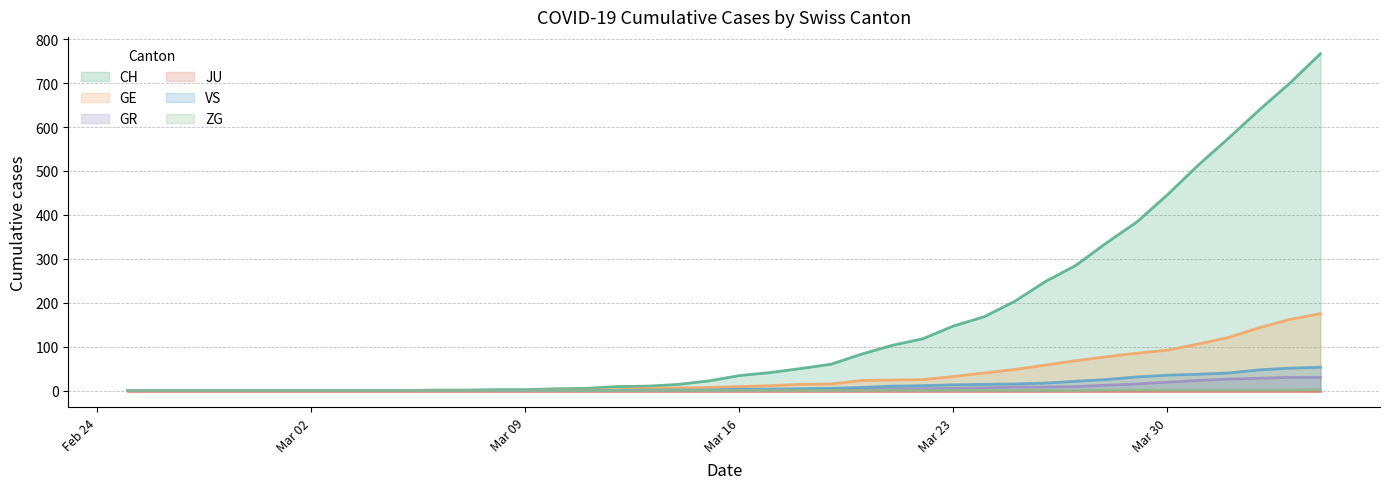

True or false: VS and ZG intersect in this chart.

False